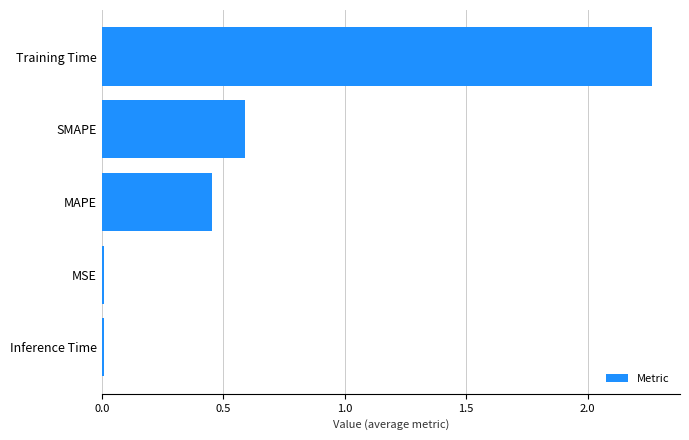

Are the bars horizontal?

Yes